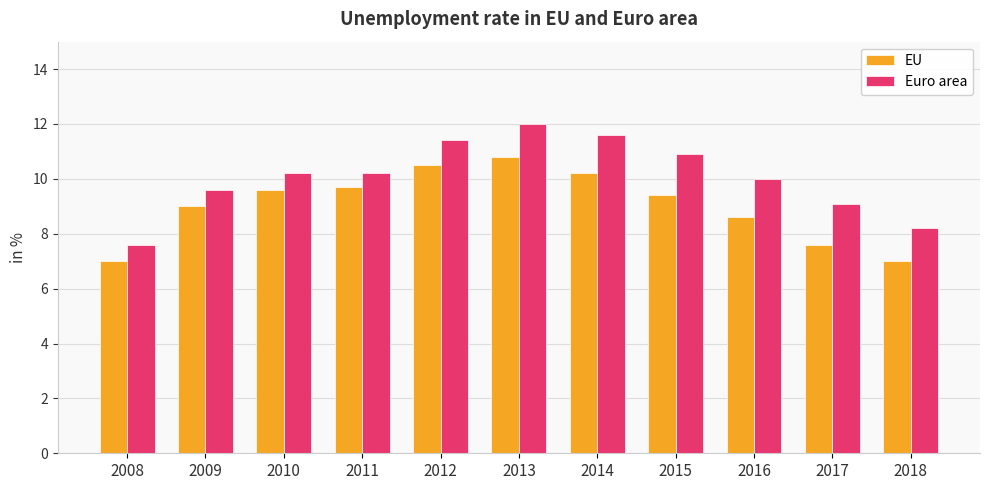

Which series has the largest range (max minus min)?

Euro area